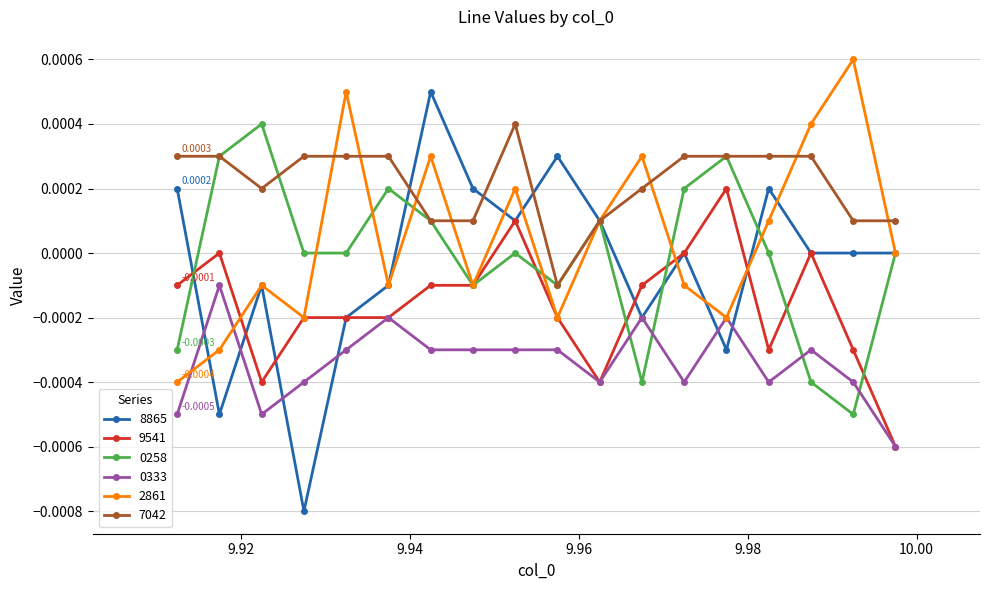

What are all the series names shown in the legend?

8865, 9541, 0258, 0333, 2861, 7042